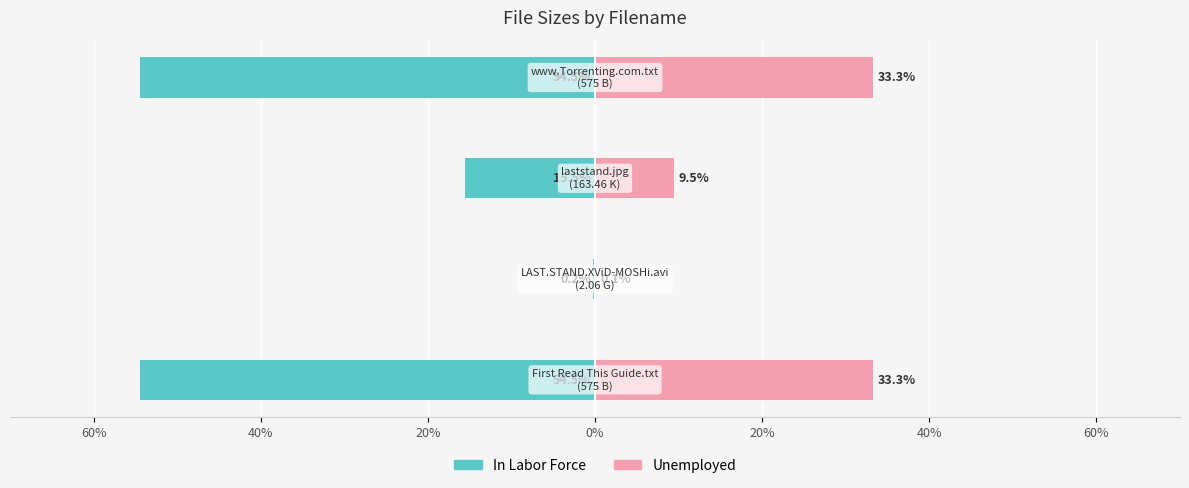

How many bars are there in total?

8